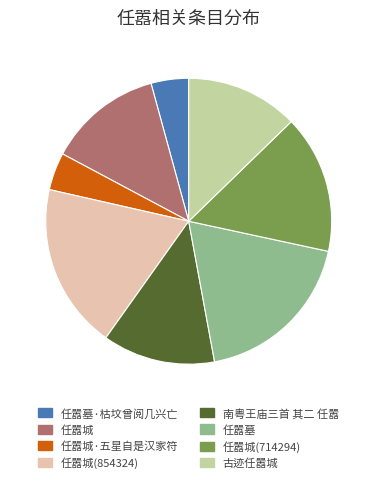

Which has a higher value, 任嚣城(854324) or 任嚣城·五星自是汉家符?

任嚣城(854324)